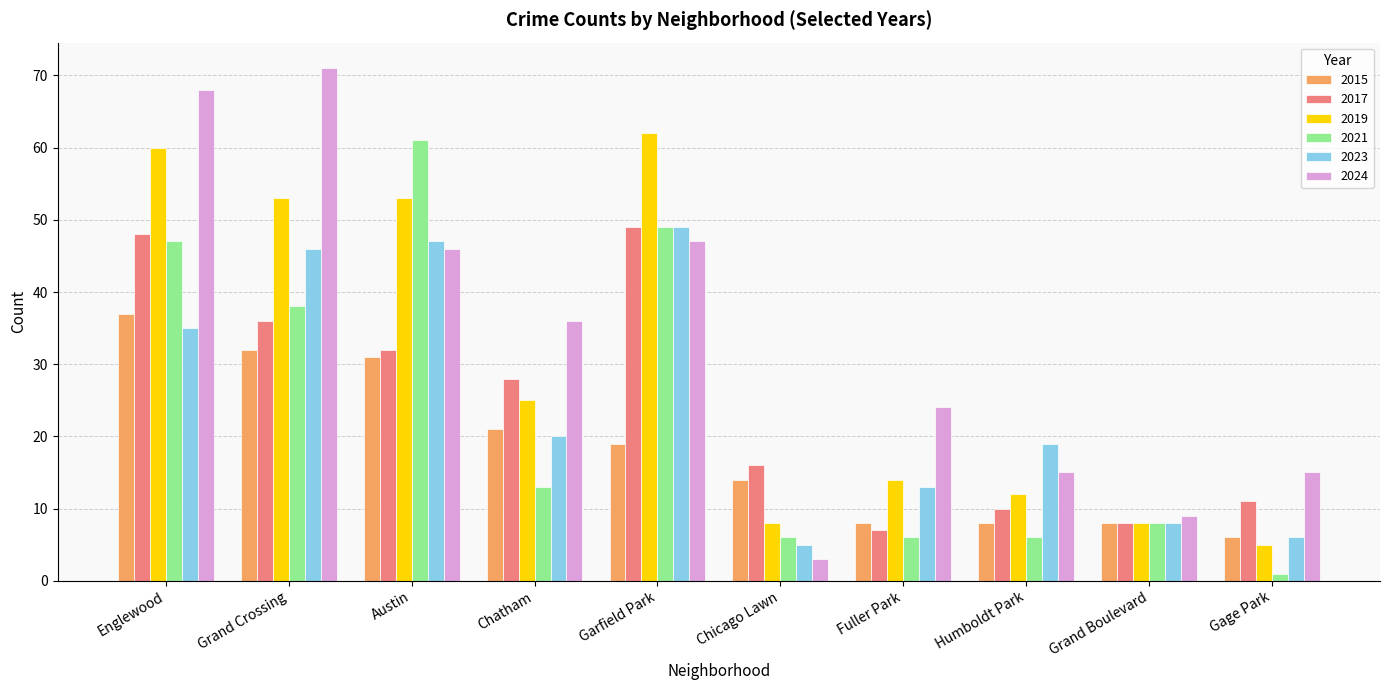

Which category has the lowest value across all series?

Gage Park